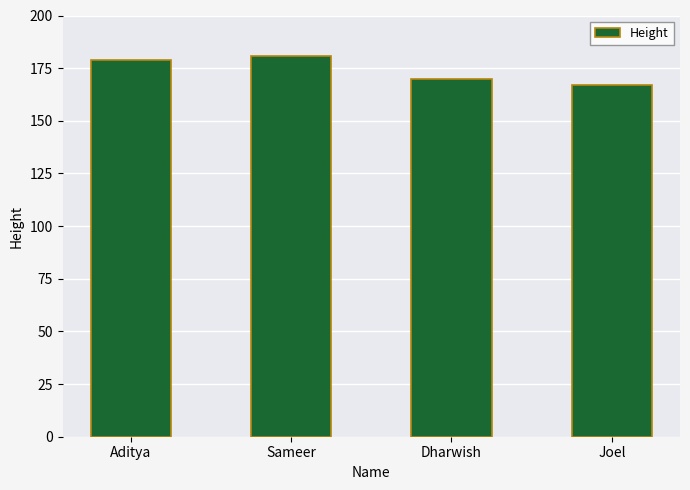

How many bars are there in total?

4